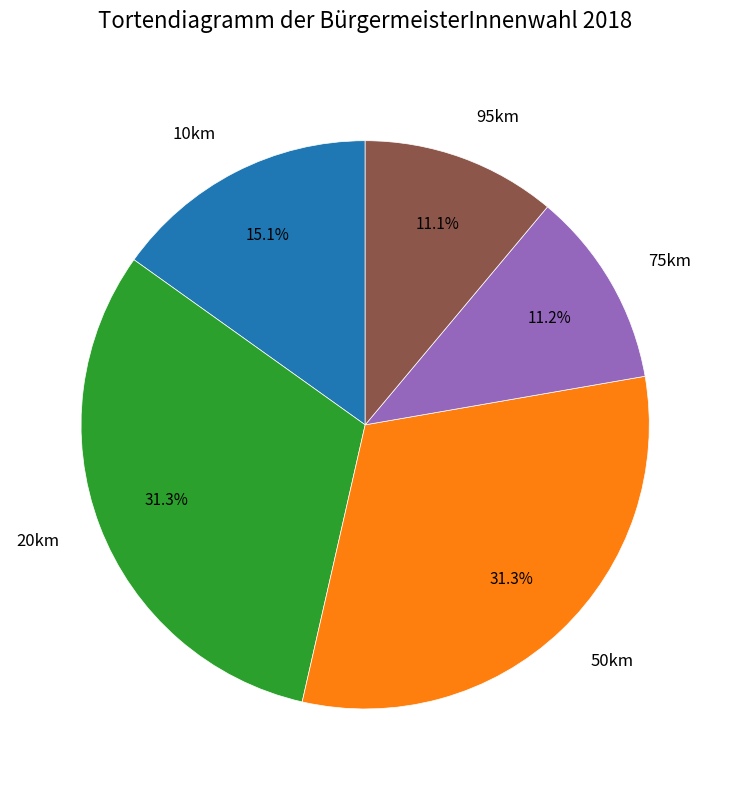

Combined, what portion of the pie is 75km and 20km?

42.5%